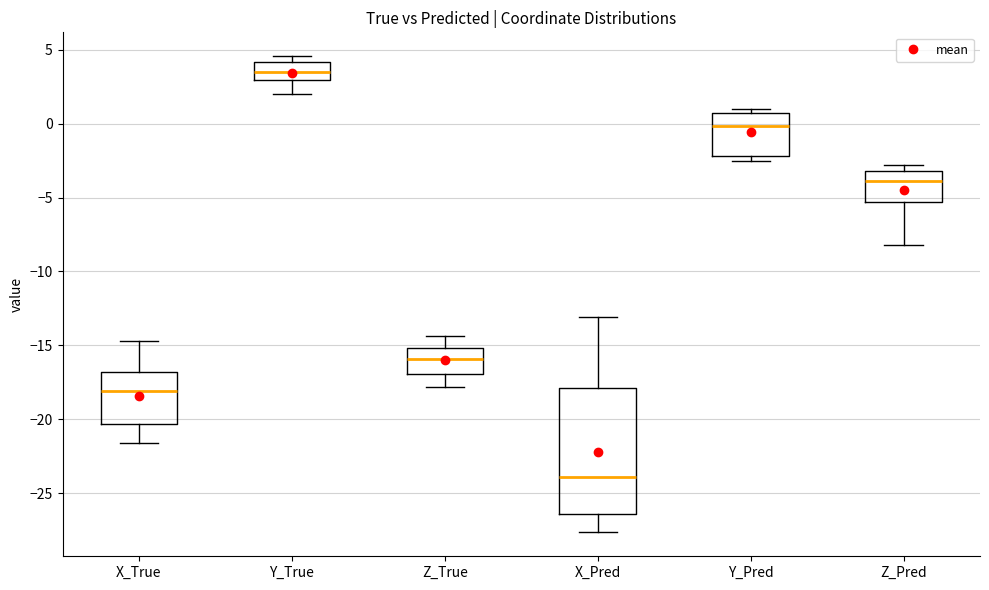

Reading left to right, read every box against the y-axis: the position of its median line, the range the box covers, and the ends of its whiskers. The values are not printed on the chart, so give them approximately, as read against the axis.

X_True: median -18.0, box -20.5 to -17.0, whiskers -21.5 to -14.5
Y_True: median 3.5, box 3.0 to 4.0, whiskers 2.0 to 4.5
Z_True: median -16.0, box -17.0 to -15.0, whiskers -18.0 to -14.5
X_Pred: median -24.0, box -26.5 to -18.0, whiskers -27.5 to -13.0
Y_Pred: median 0.0, box -2.0 to 0.5, whiskers -2.5 to 1.0
Z_Pred: median -4.0, box -5.5 to -3.0, whiskers -8.0 to -3.0 (just above the box's upper edge)